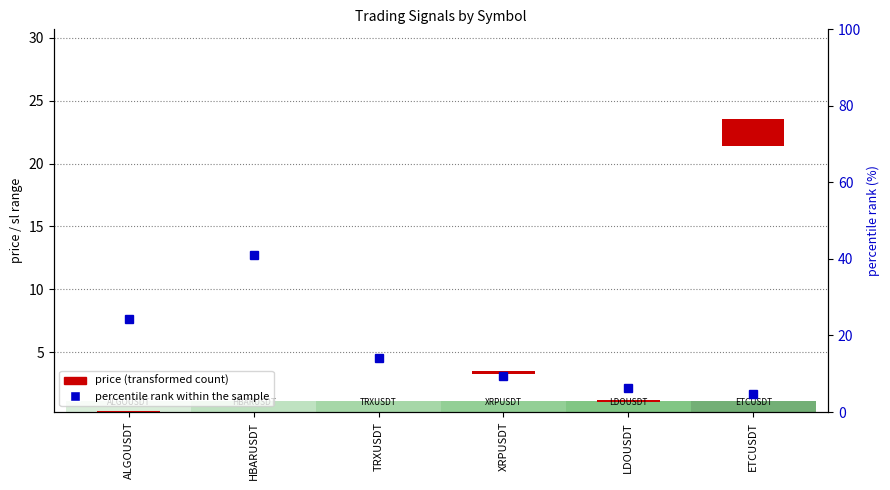

Which label corresponds to the smallest value in the chart?

TRXUSDT